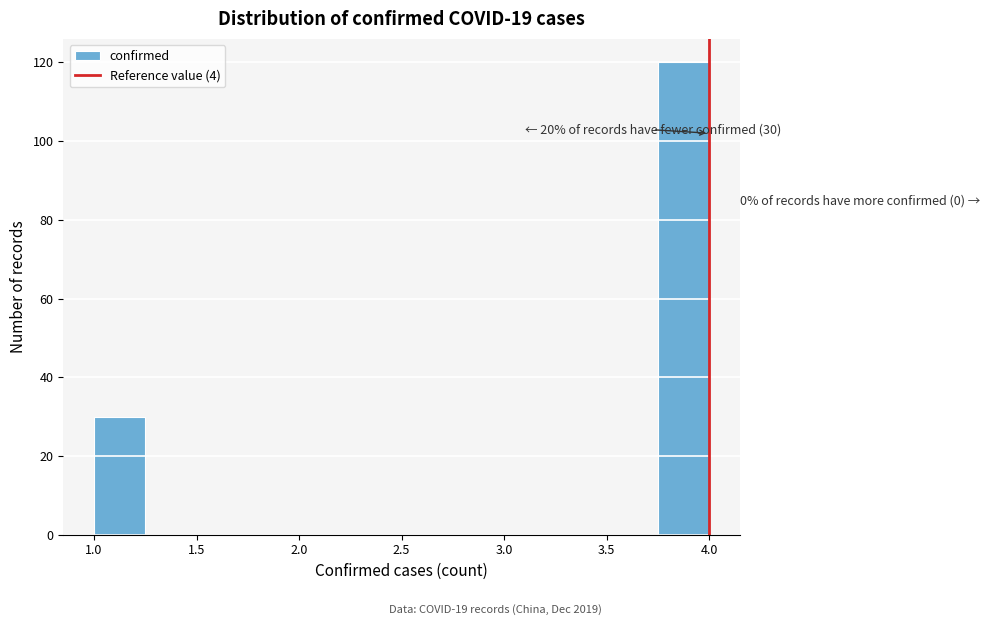

Which range on the x-axis has the tallest bar?

3.75 to 4.00